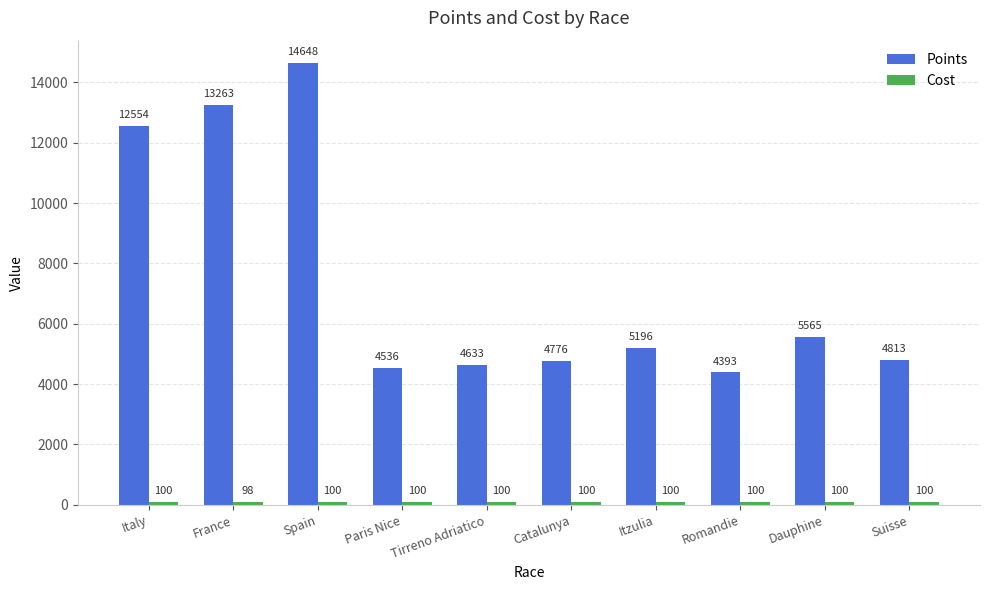

The value of Points at Romandie is 1694. True or false?

False